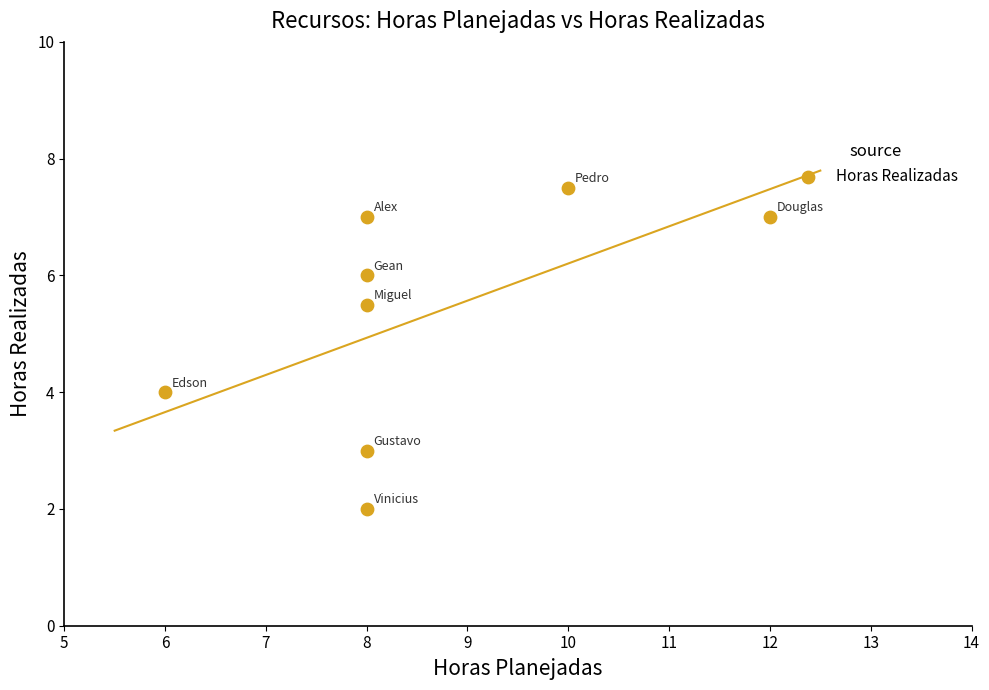

What is the average X value?

8.5